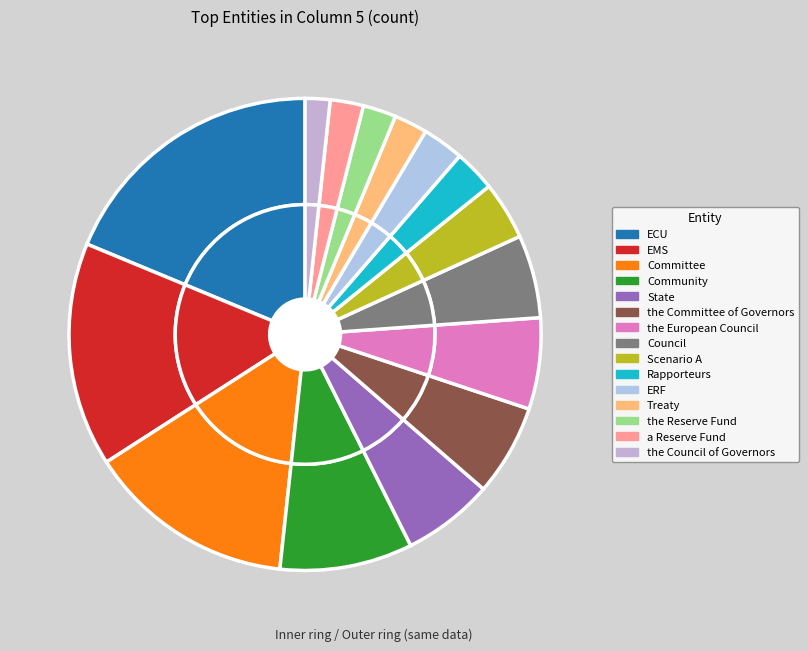

Is Community the majority of the pie?

No